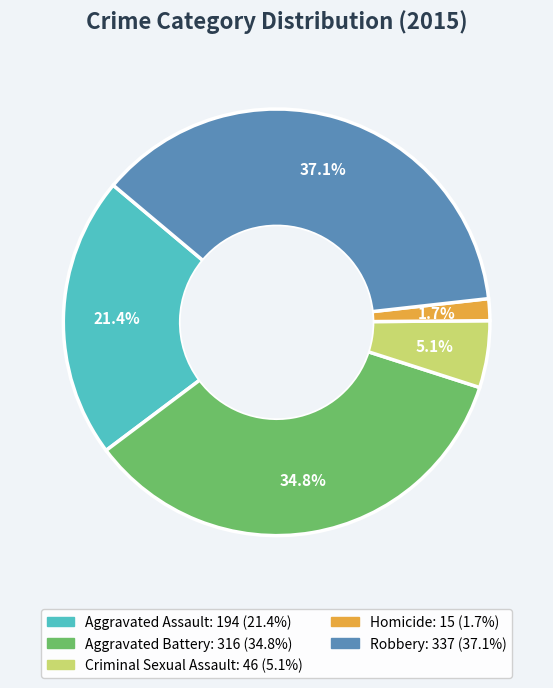

Rank the categories by value from lowest to highest.

Homicide, Criminal Sexual Assault, Aggravated Assault, Aggravated Battery, Robbery